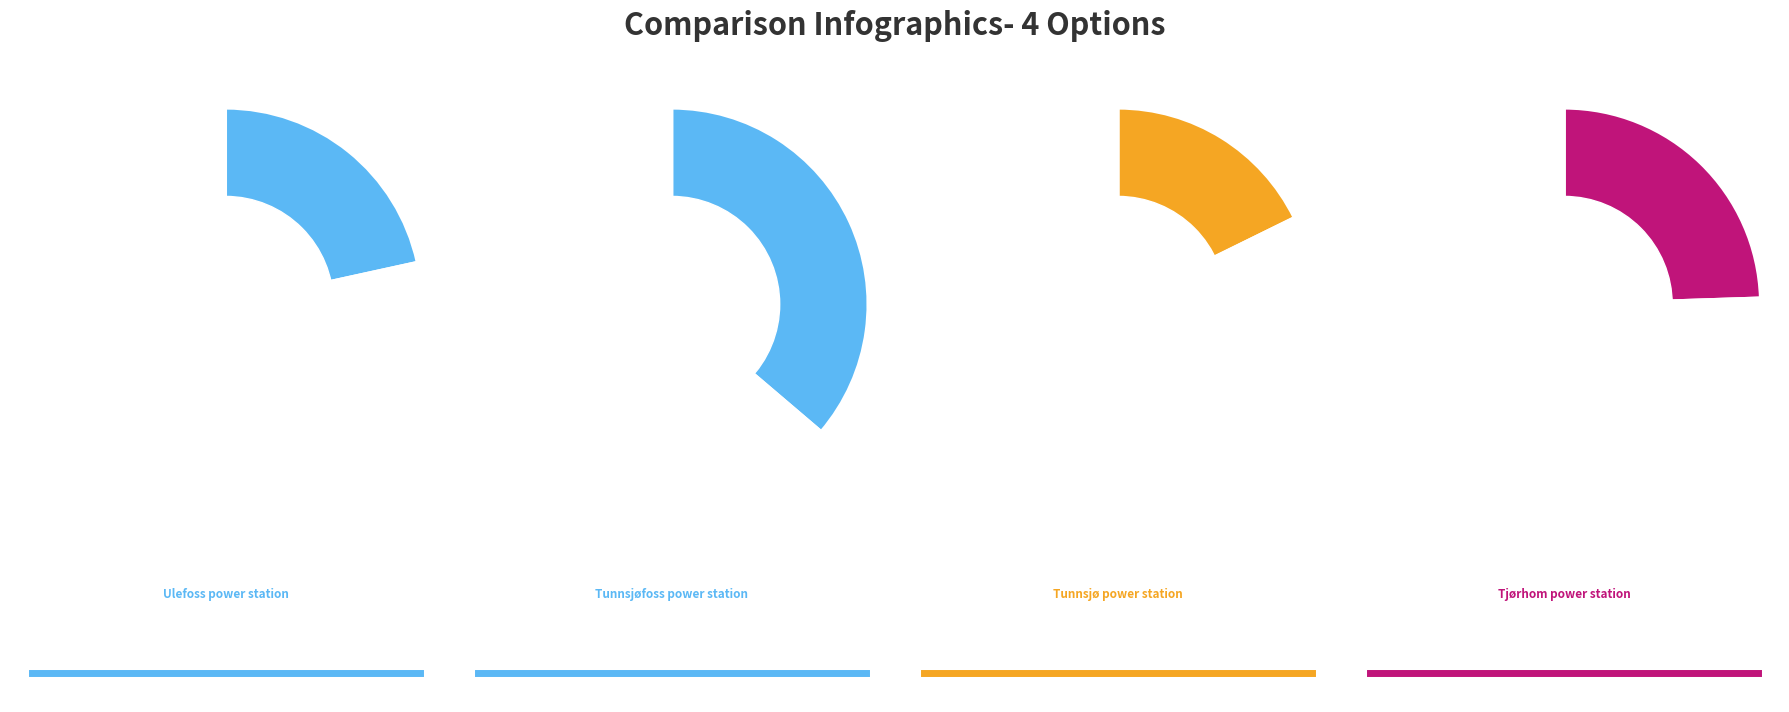

To the nearest percent, what is the difference between the Tunnsjø power station and Tjørhom power station slice percentages?

7%